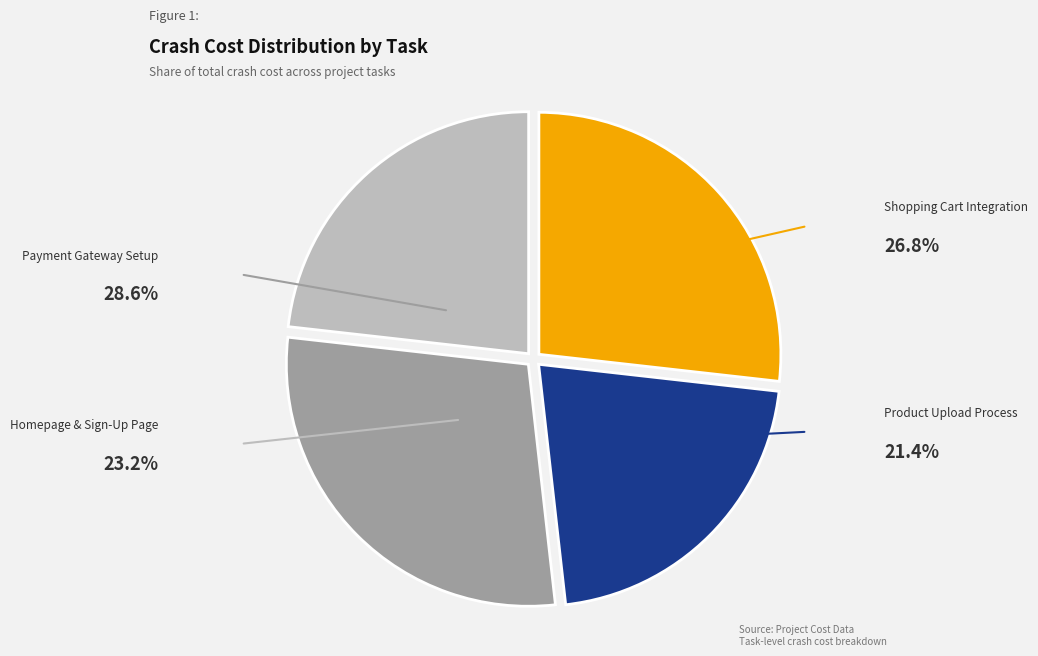

Which category has the biggest portion of the pie?

Payment Gateway Setup